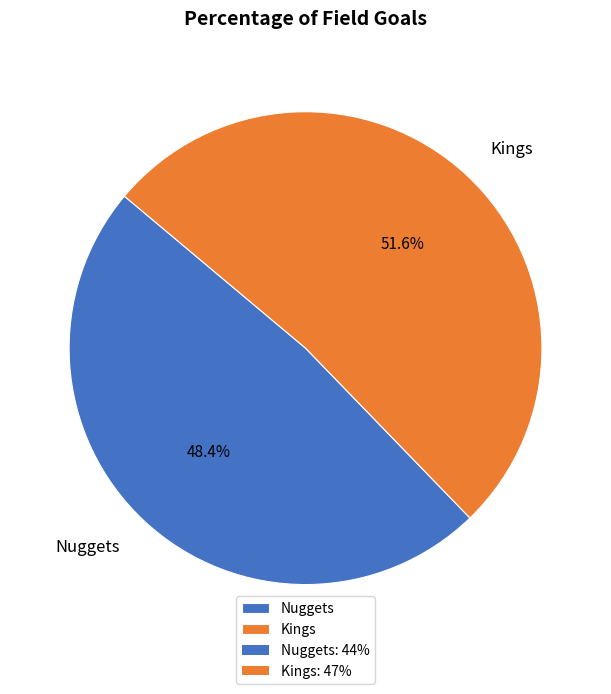

Is there any slice that represents more than half of the pie?

Yes